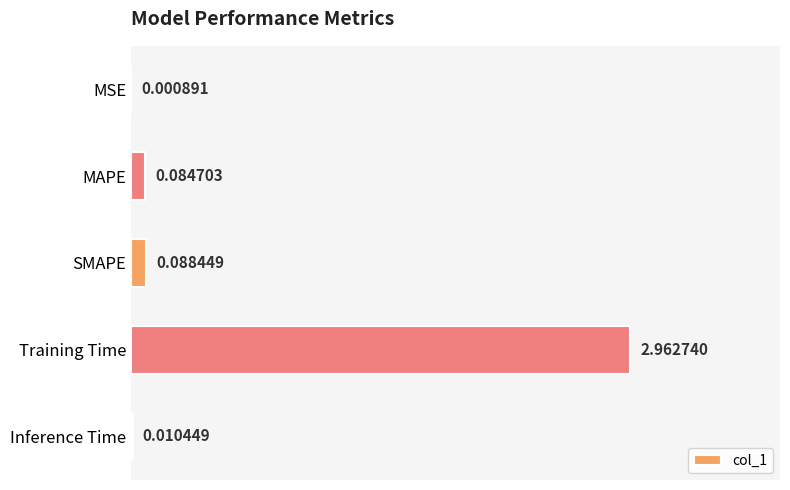

How many distinct data groups are displayed?

1